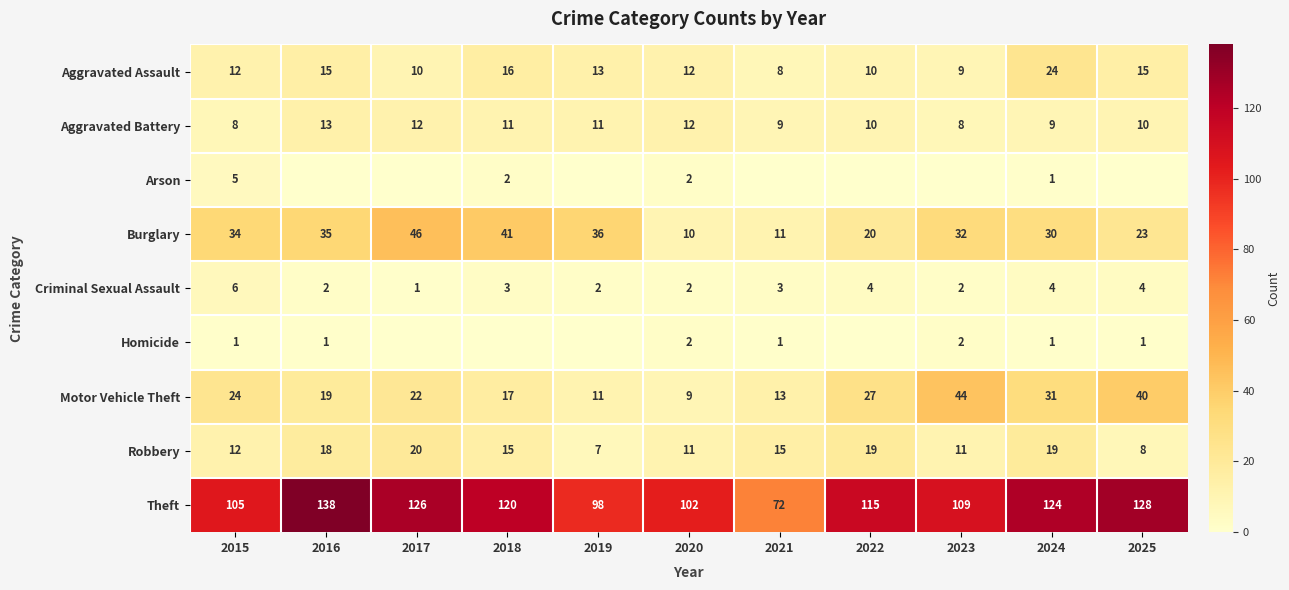

Is it true that Criminal Sexual Assault equals 2 at 2018?

False